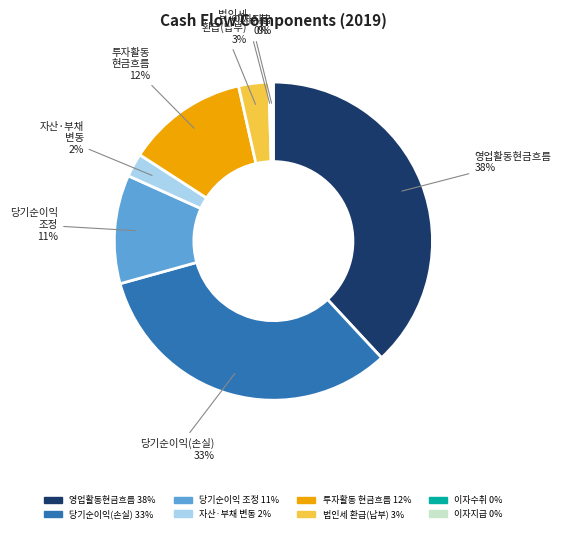

Is there a majority slice in this chart?

No